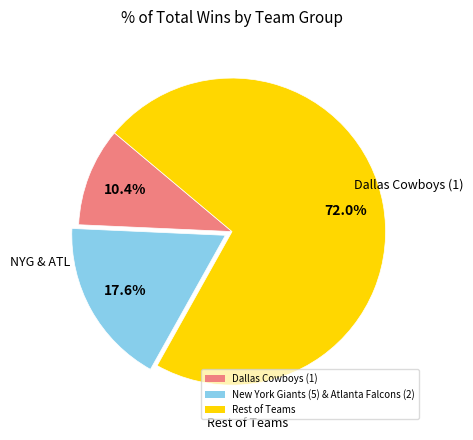

Which category has the biggest portion of the pie?

Rest of Teams